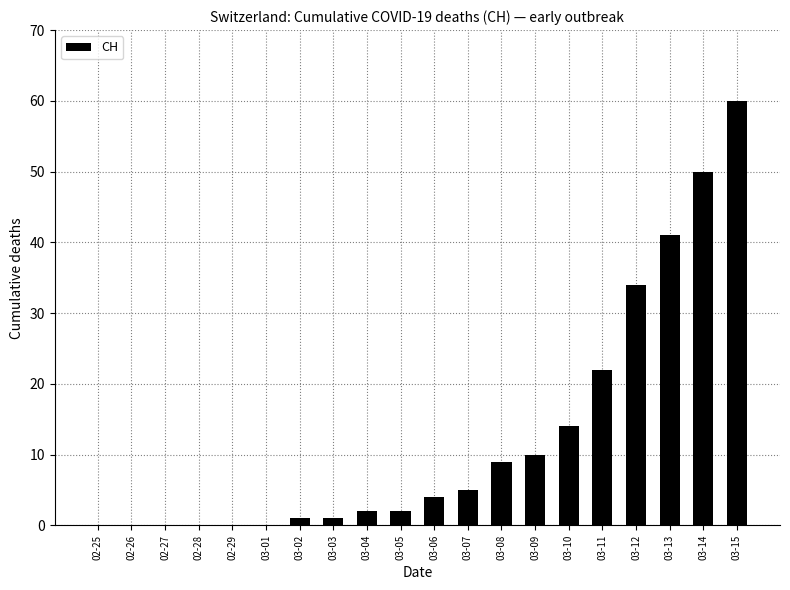

Count the number of categories in the chart.

20